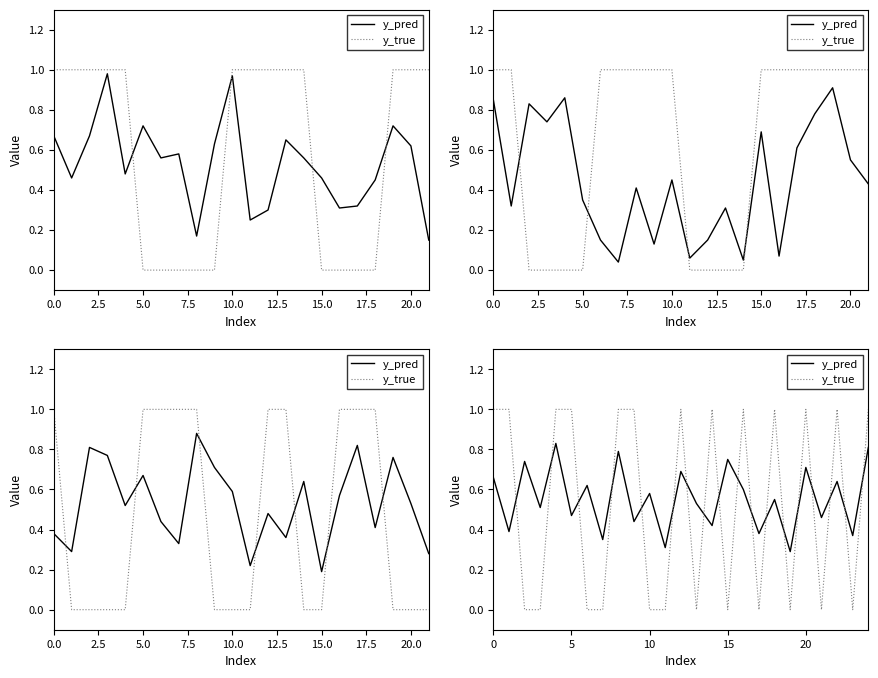

What is the average value of the y_pred series?

0.6